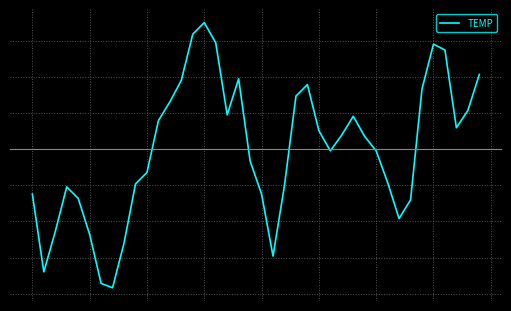

Does the chart display data point markers on the line(s)?

No